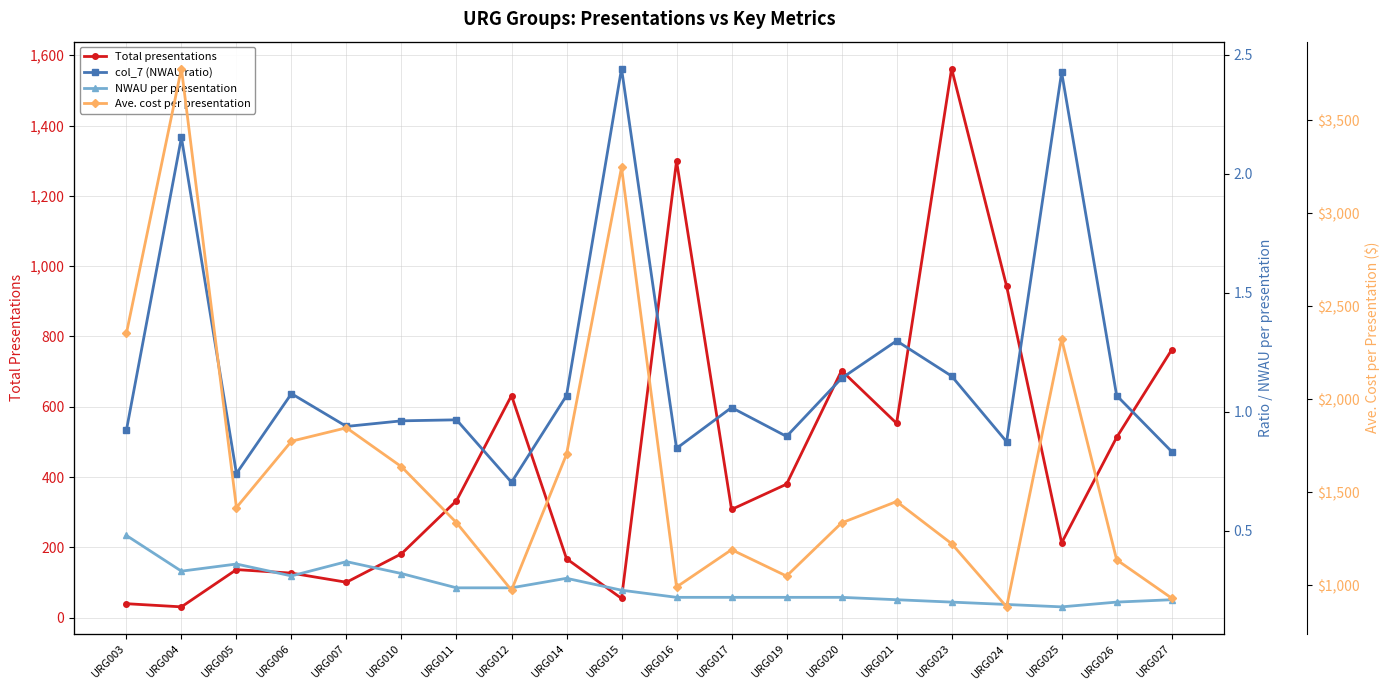

Rank the series by their maximum value, from lowest to highest.

NWAU per presentation, col_7 (NWAU ratio), Total presentations, Ave. cost per presentation